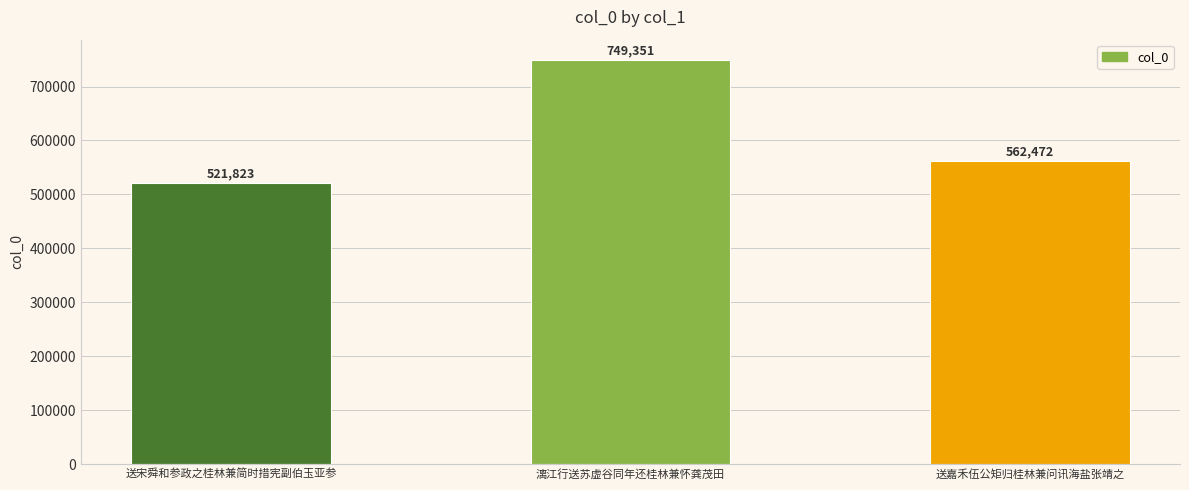

Rank the categories by value from highest to lowest.

漓江行送苏虚谷同年还桂林兼怀龚茂田, 送嘉禾伍公矩归桂林兼问讯海盐张靖之, 送宋舜和参政之桂林兼简时措宪副伯玉亚参